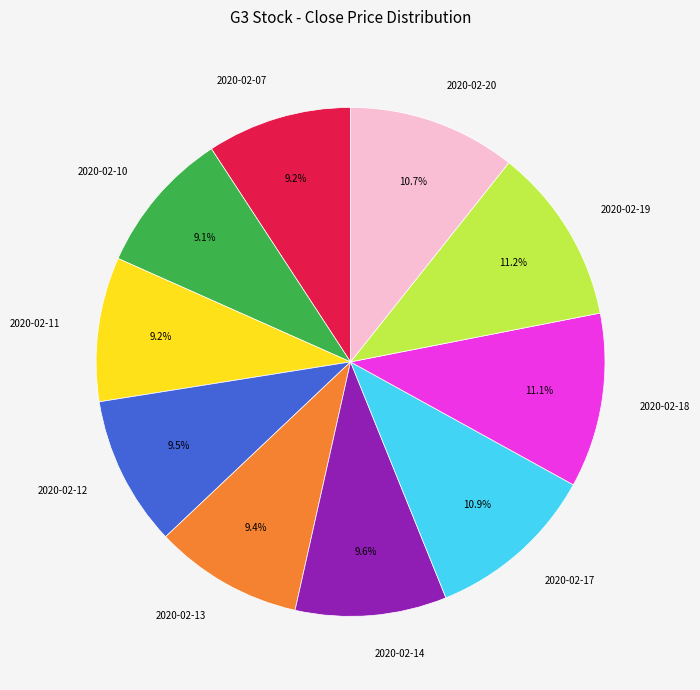

To the nearest percent, what is the difference between the 2020-02-19 and 2020-02-12 slice percentages?

2%